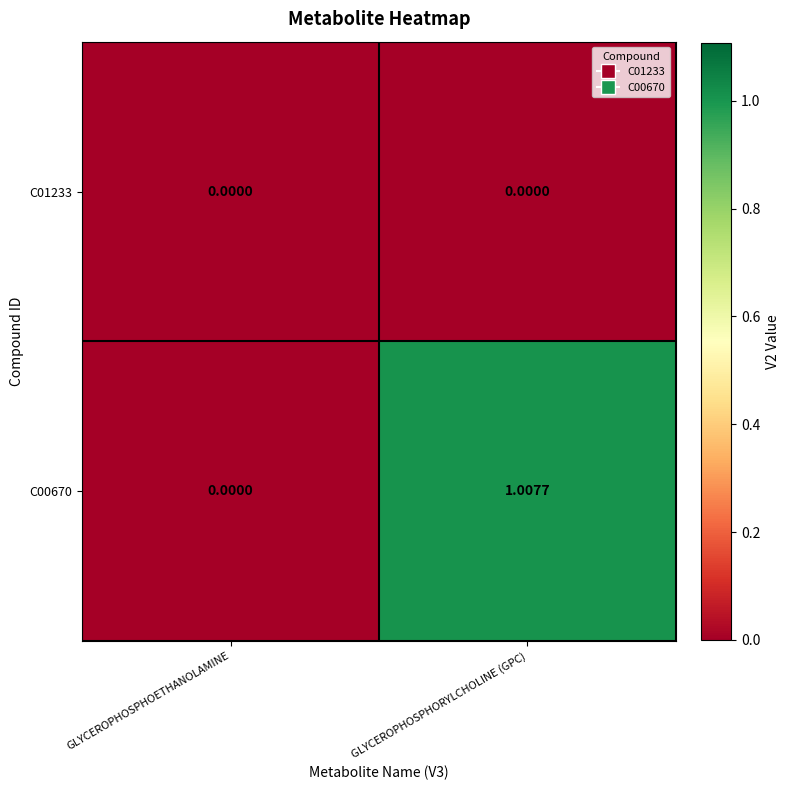

At which category is the sum across all series the highest?

GLYCEROPHOSPHORYLCHOLINE (GPC)